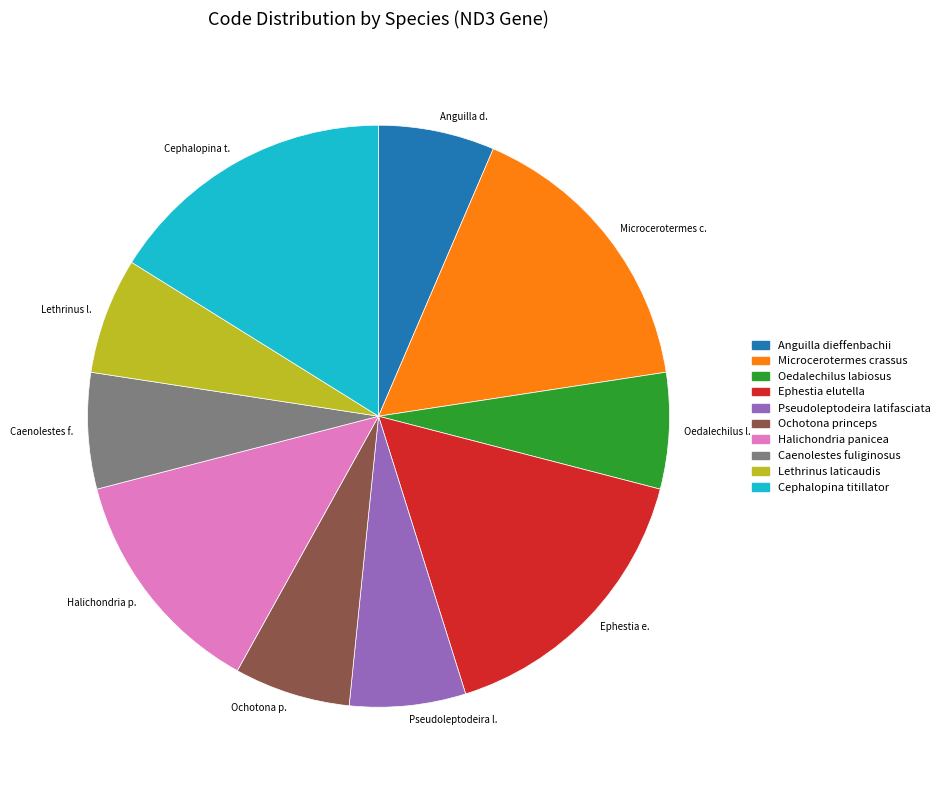

Does Oedalechilus l. represent more than half of the total?

No